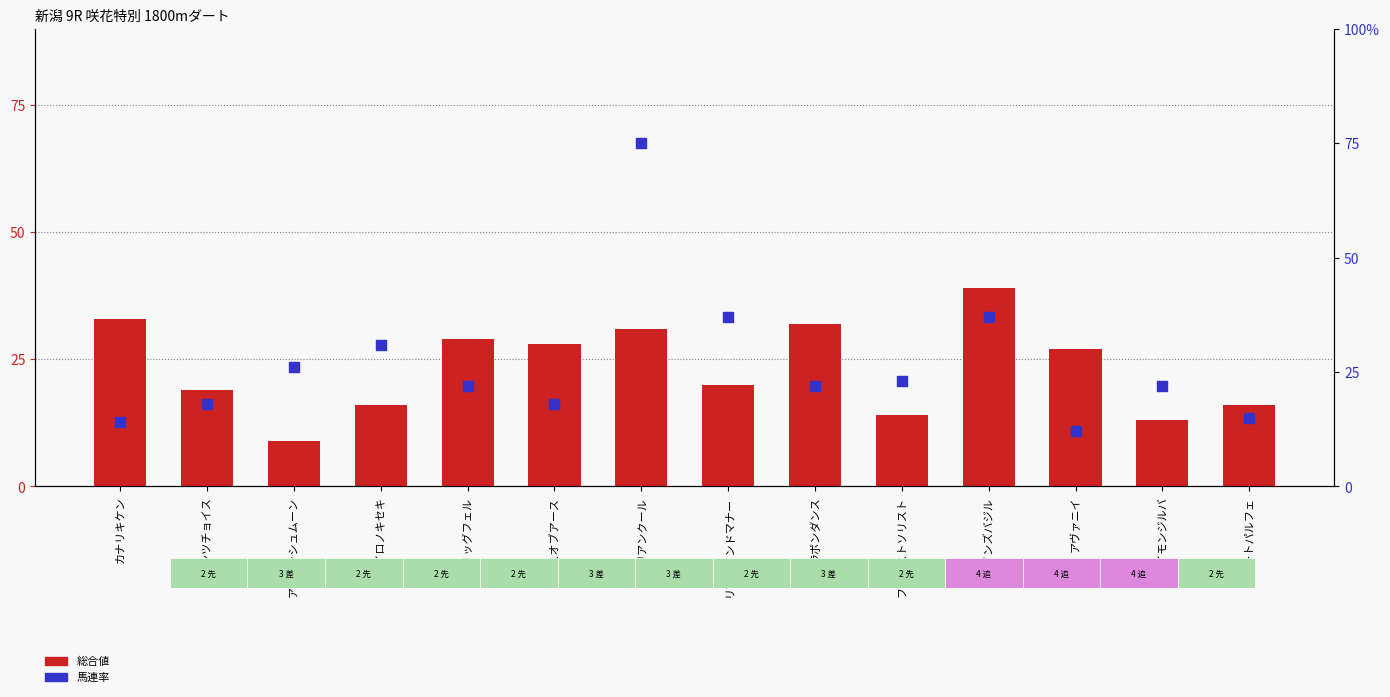

At which category is the sum across all series the highest?

リアンクール